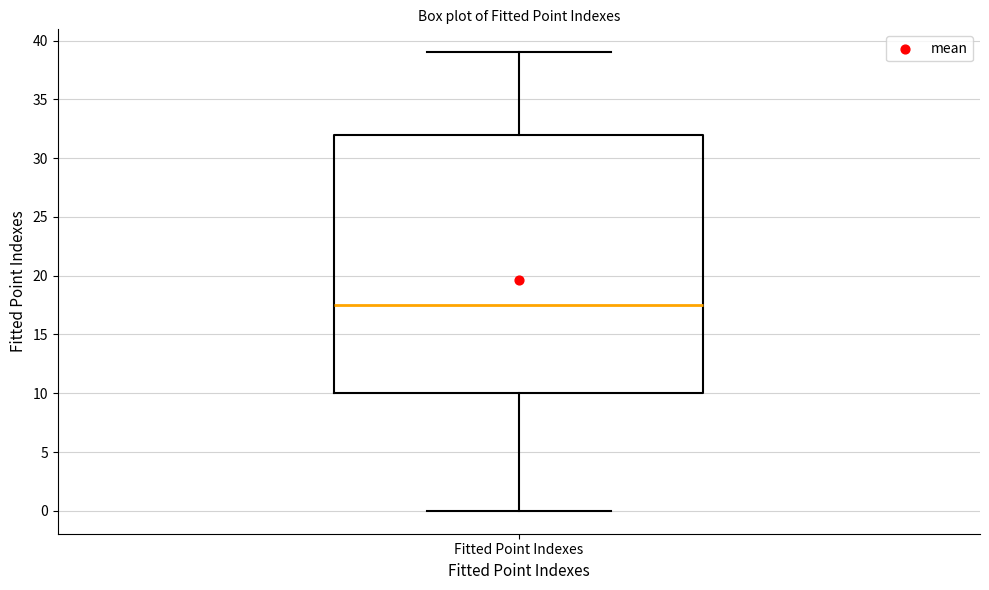

Transcribe this box plot: give where the median line is, the range the box spans, and where the two whiskers end, as read against the y-axis. The values are not printed on the chart, so give them approximately, as read against the axis.

median 17.5, box 10.0 to 32.0, whiskers 0.0 to 39.0